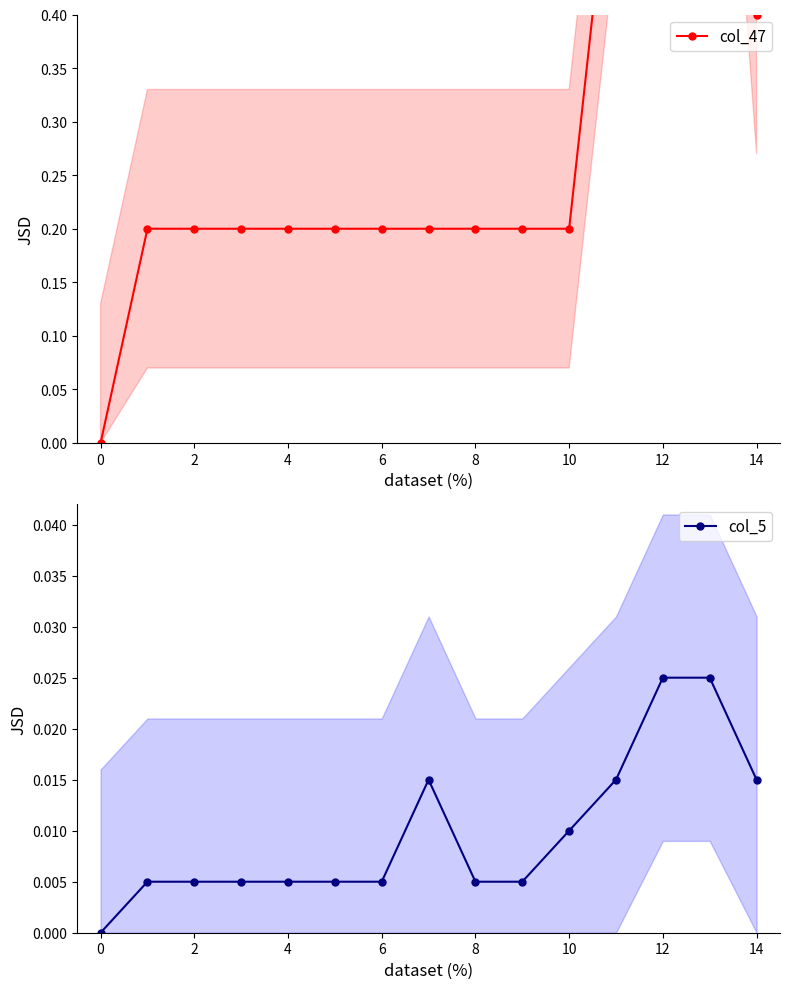

What is the sum of all col_47 values?

4.8